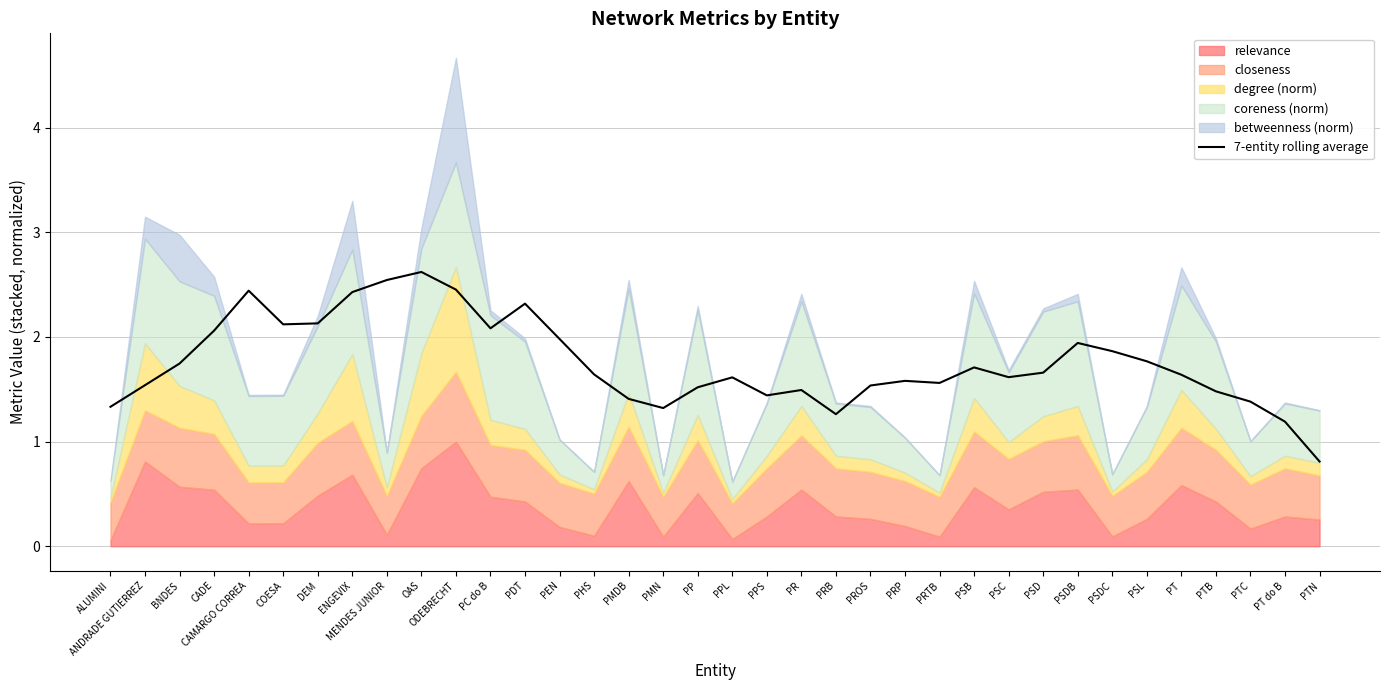

The 7-entity rolling average series shows 2.3 at PTC. True or false?

False